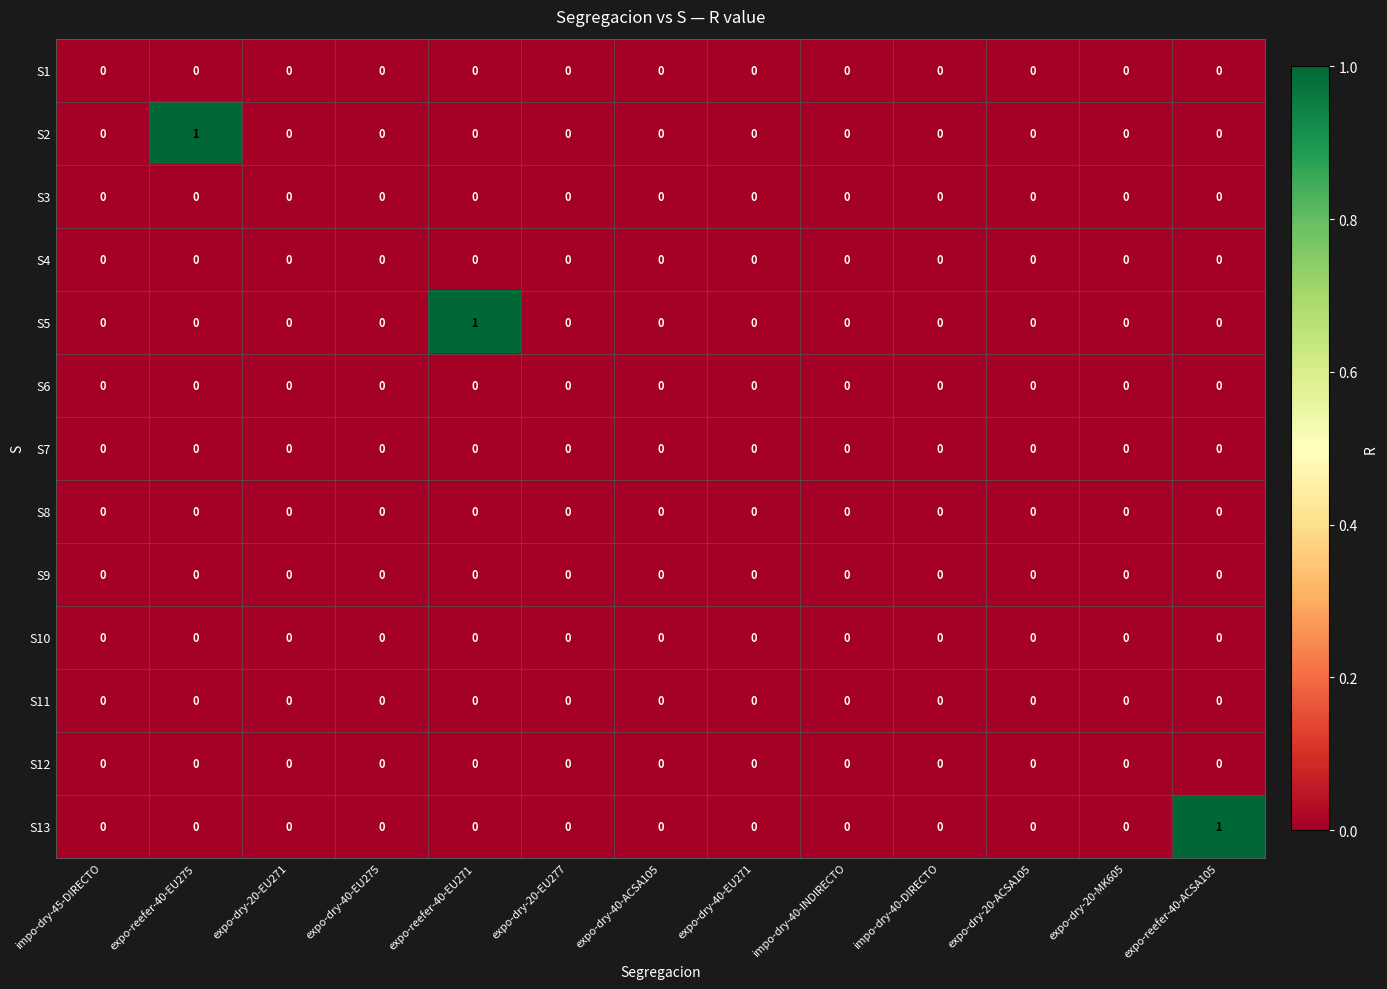

How many series are shown in this chart?

13